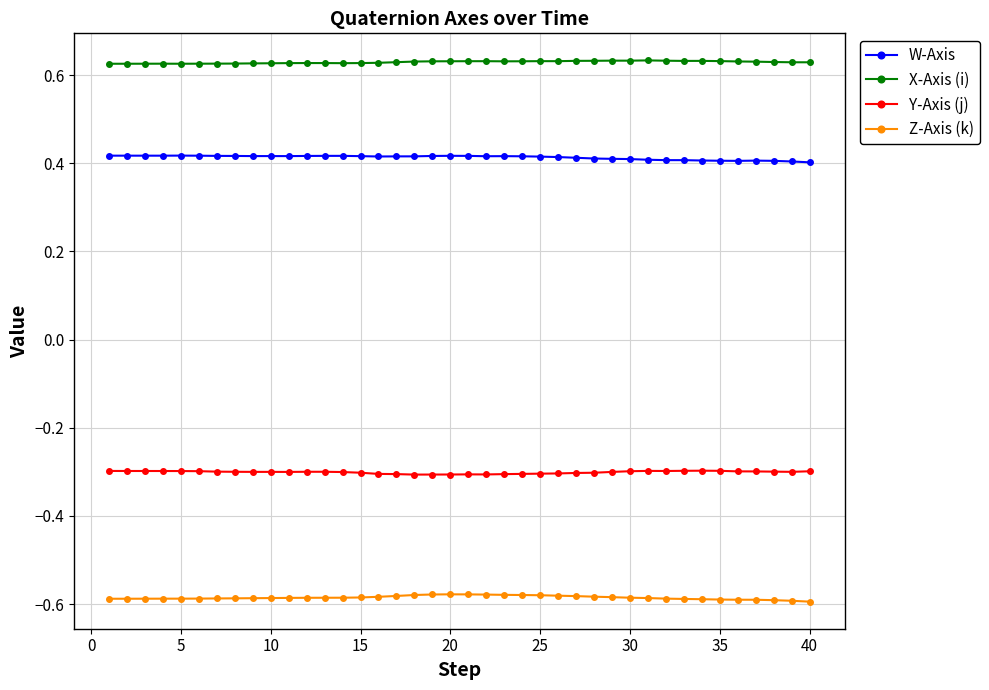

What is the lowest value of the Y-Axis (j) series?

-0.3